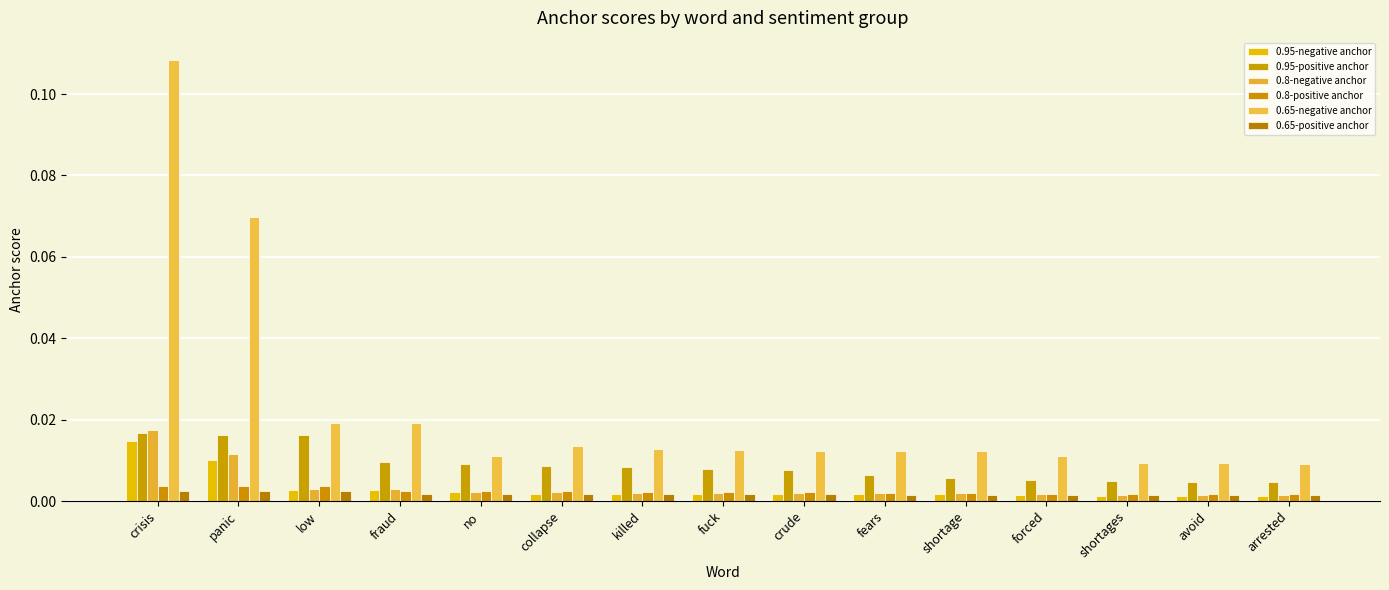

What are all the series names shown in the legend?

0.95-negative anchor, 0.95-positive anchor, 0.8-negative anchor, 0.8-positive anchor, 0.65-negative anchor, 0.65-positive anchor